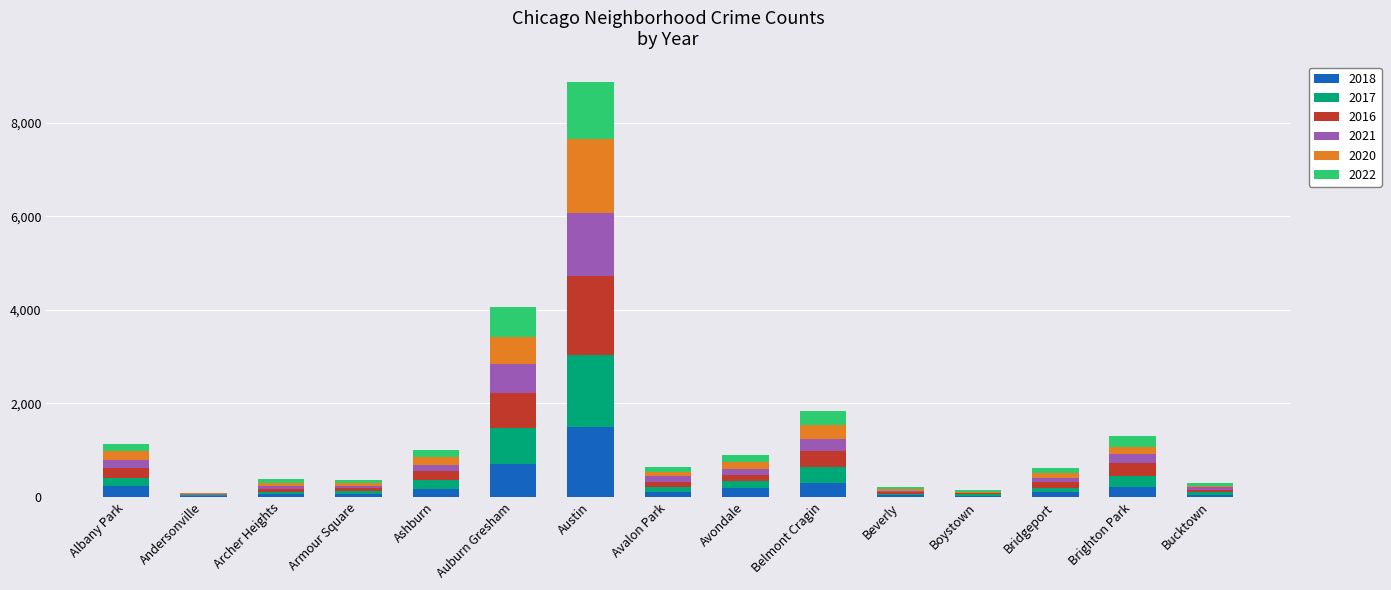

Which category has the highest value in the 2018 series?

Austin